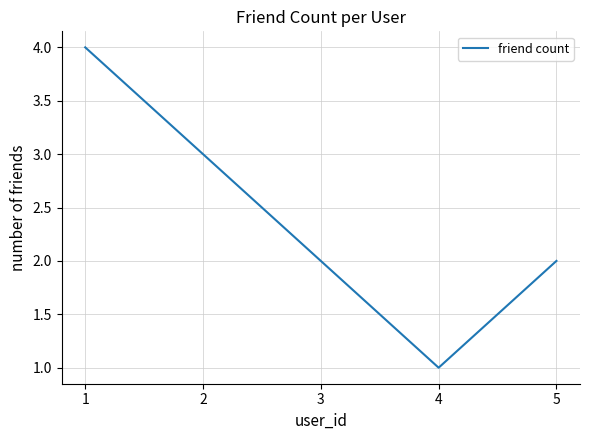

How many interior local valleys (lower than both neighbors) does the data have?

1